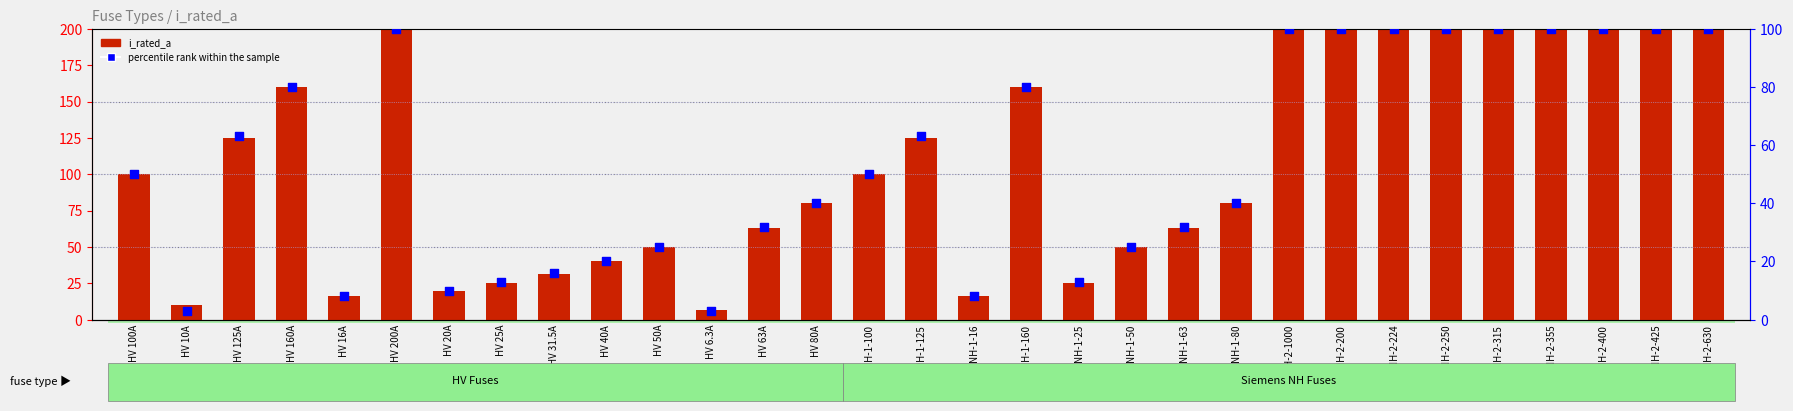

Which series contains the lowest Y value?

percentile rank within the sample